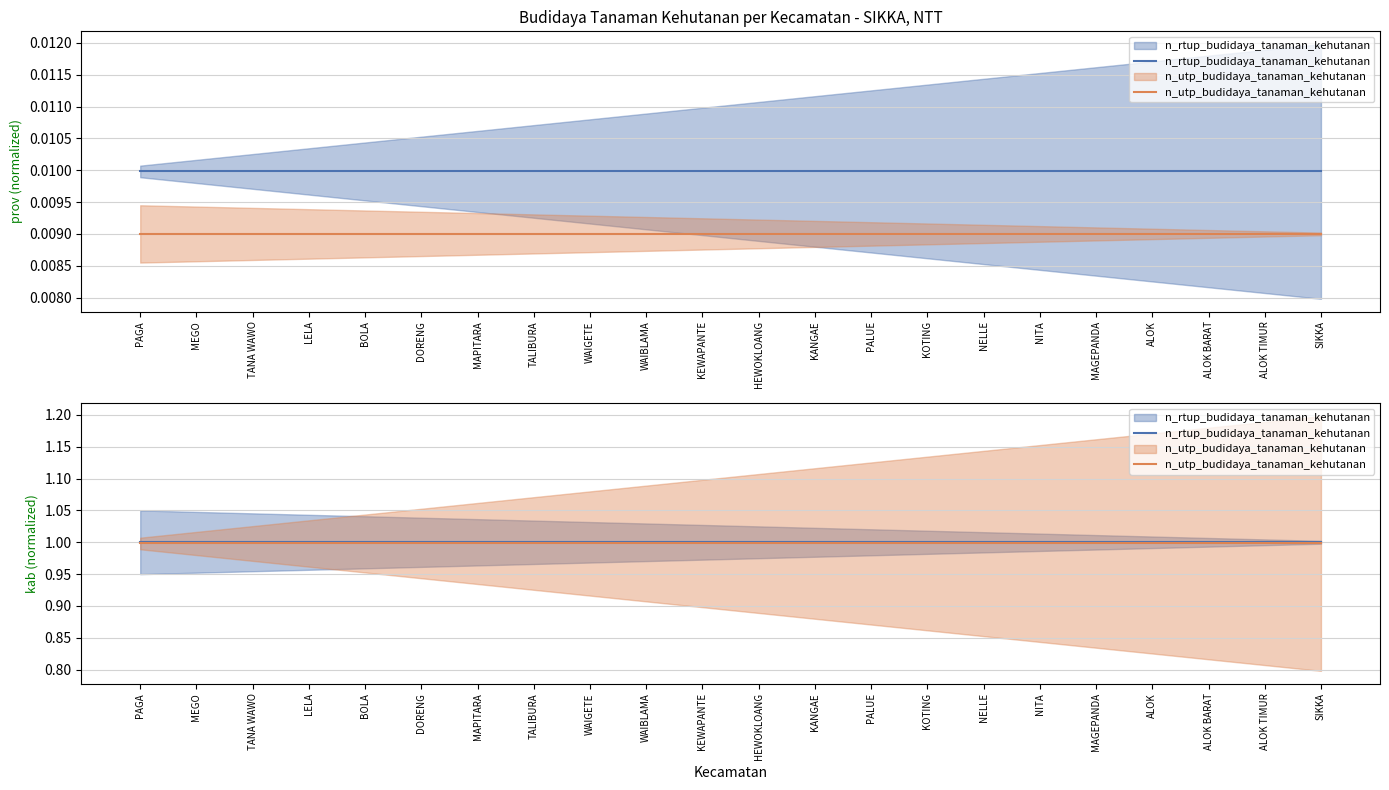

How many lines are shown in the chart?

2